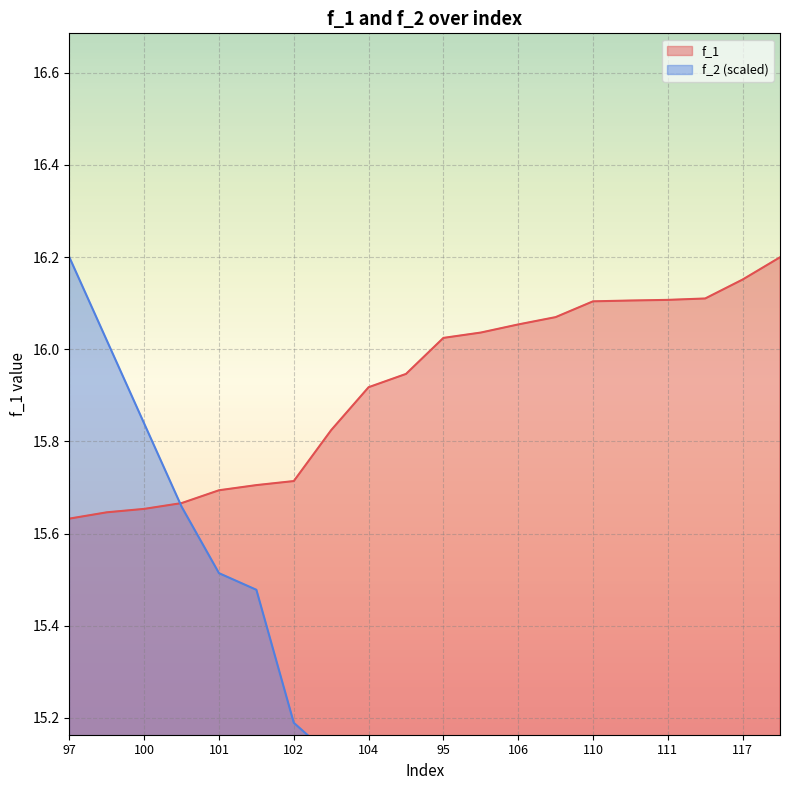

How many lines are shown in the chart?

2